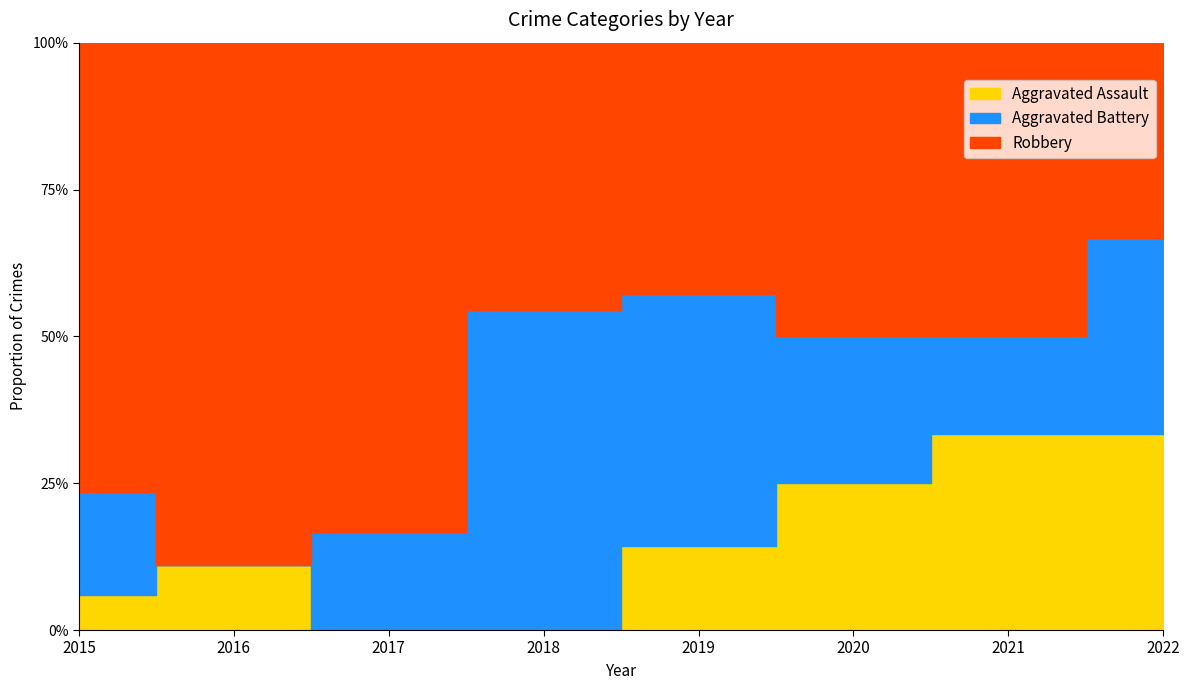

What is the difference between the highest and lowest values at 2018?

6